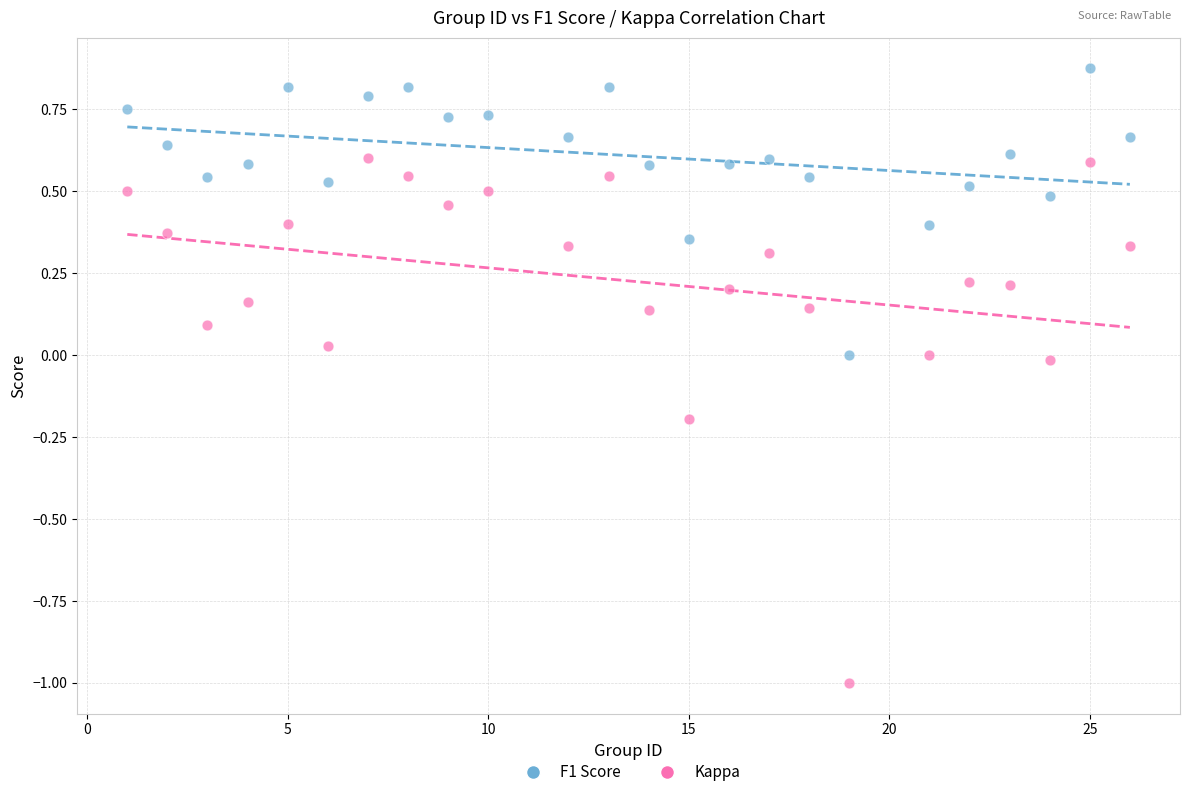

Which series reaches the minimum Y coordinate?

Kappa